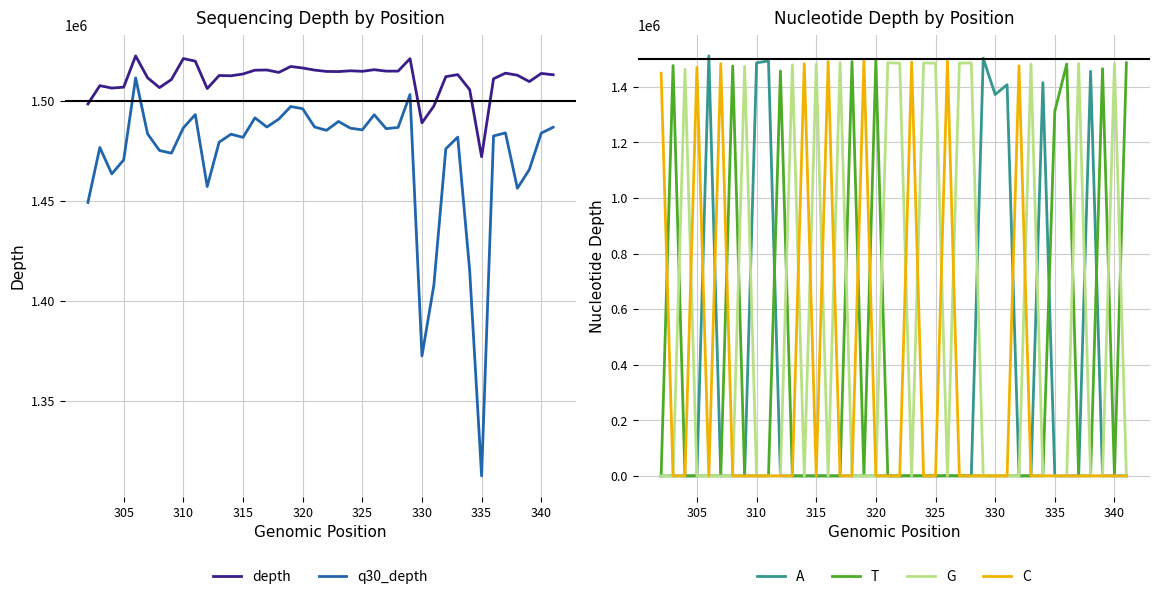

How many lines are shown in the chart?

6